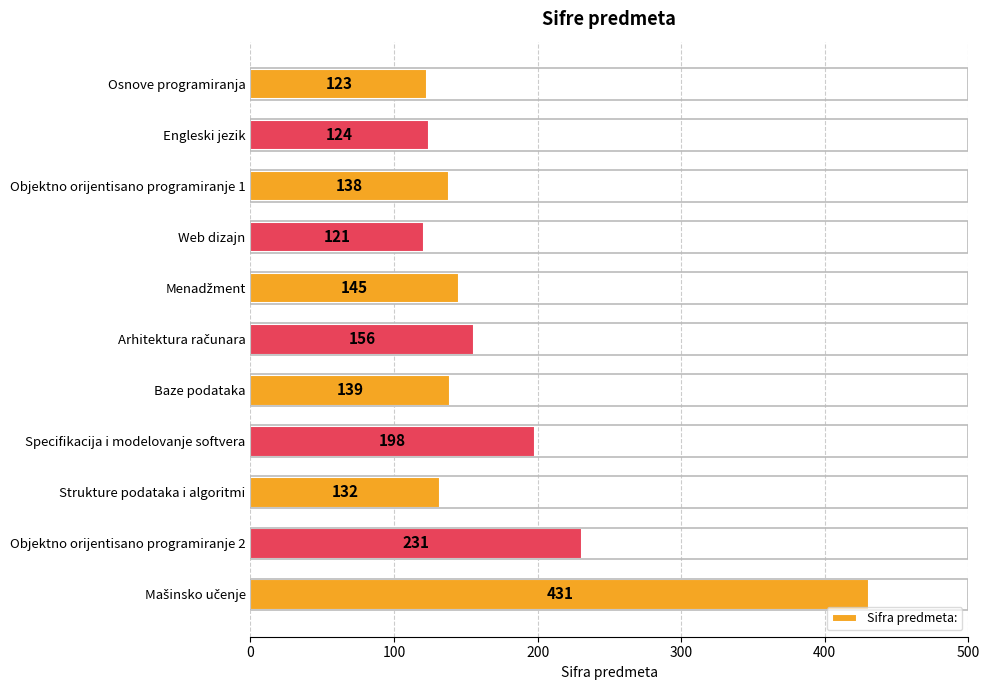

The value at Baze podataka is 139. True or false?

True